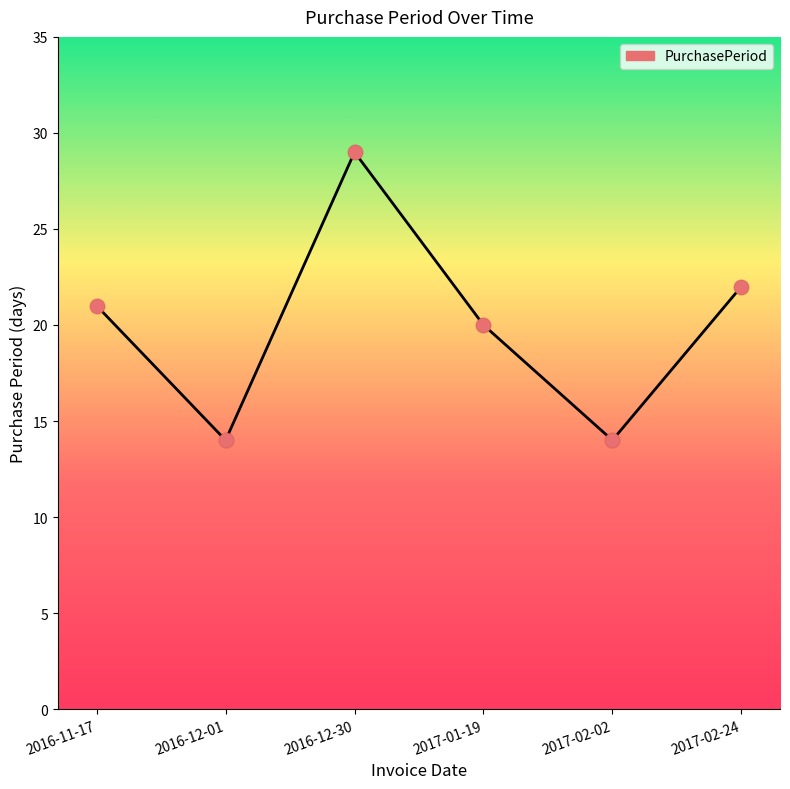

What is the ratio of the value at 2017-02-02 to the value at 2017-01-19?

0.7